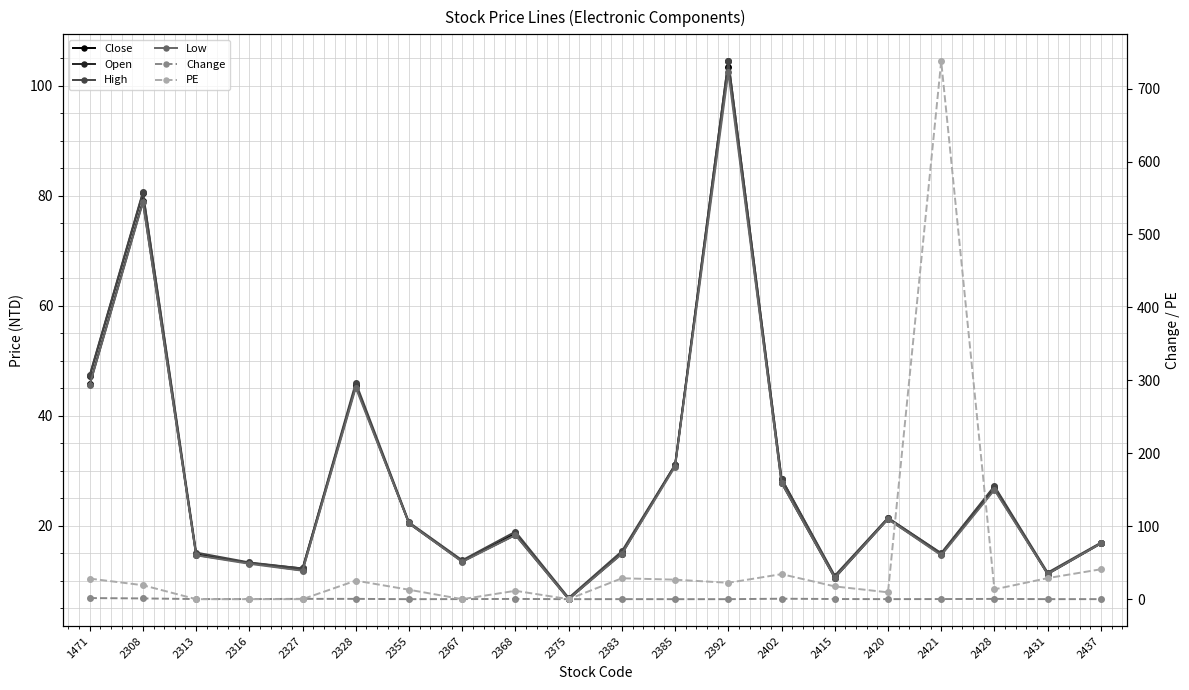

What is the value of the Close point at the 17th from the left?

14.8